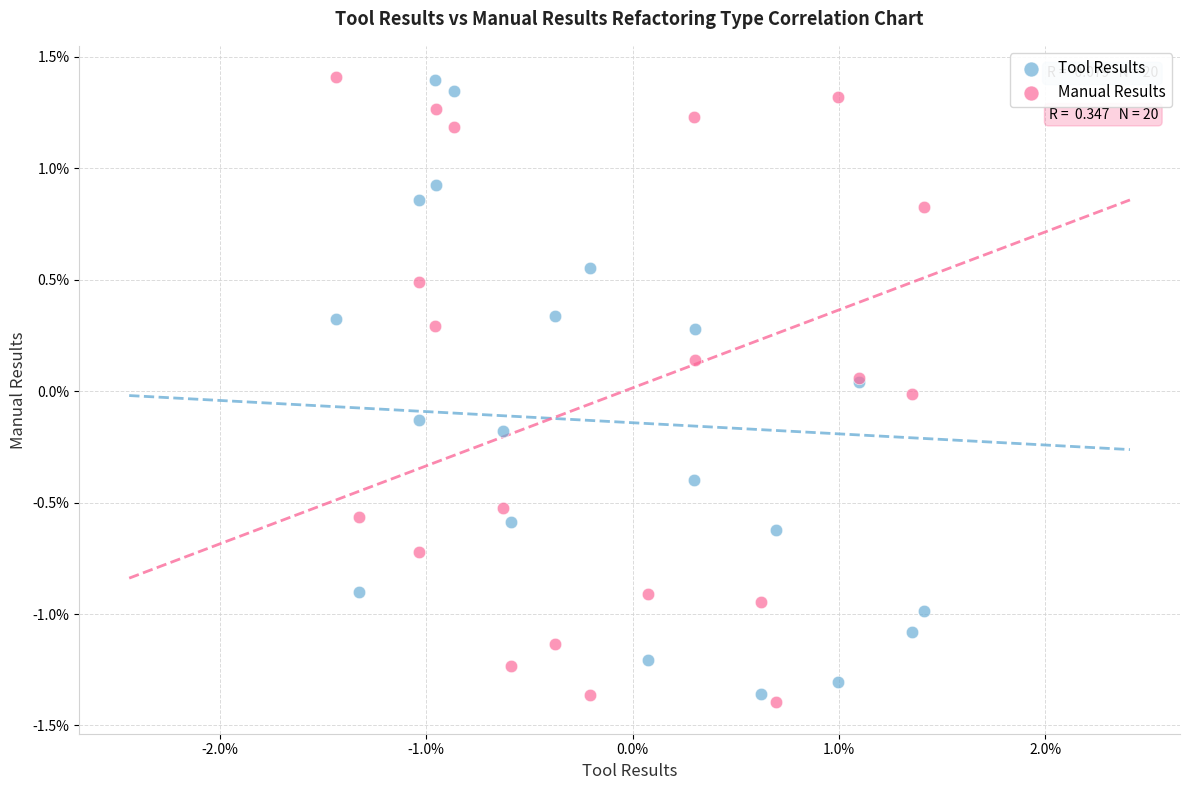

Which series reaches the minimum Y coordinate?

Manual Results